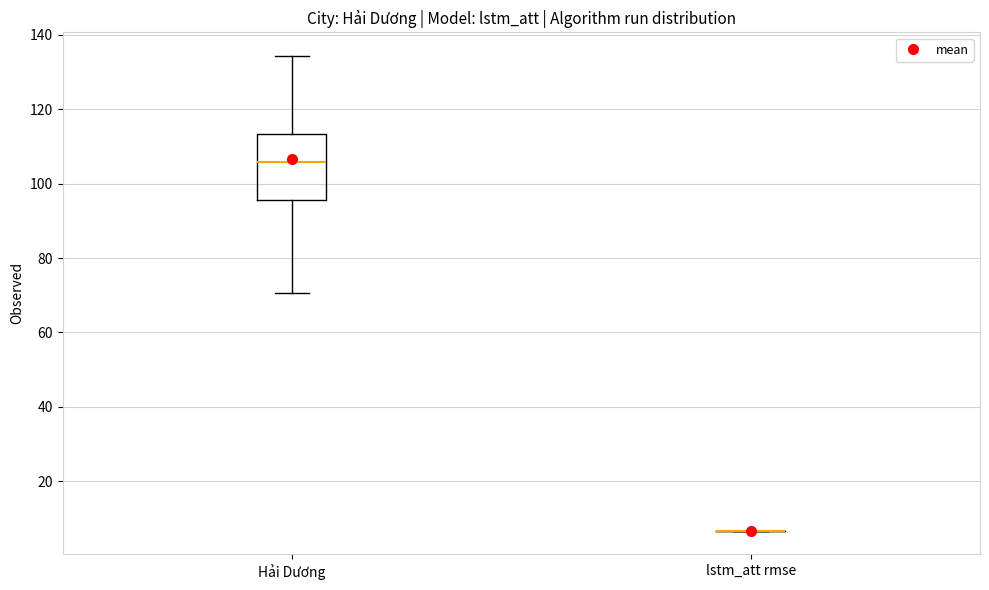

Reading left to right, transcribe this box plot: for each box, give where its median line is, the range the box spans, and where its two whiskers end, as read against the y-axis. The values are not printed on the chart, so give them approximately, as read against the axis.

Hải Dương: median 106, box 96 to 114, whiskers 70 to 134
lstm_att rmse: box collapsed to a line at 6, whiskers 6 to 6